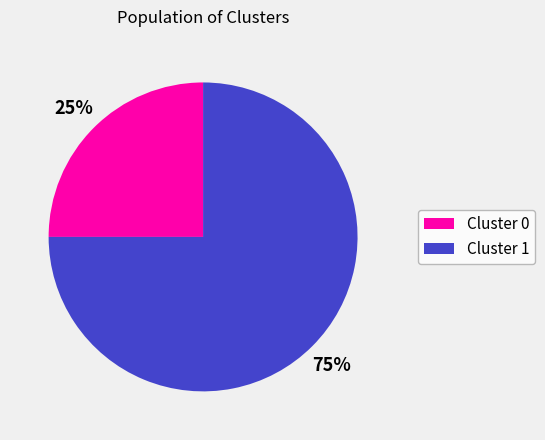

To the nearest percent, what is the average slice percentage?

50%